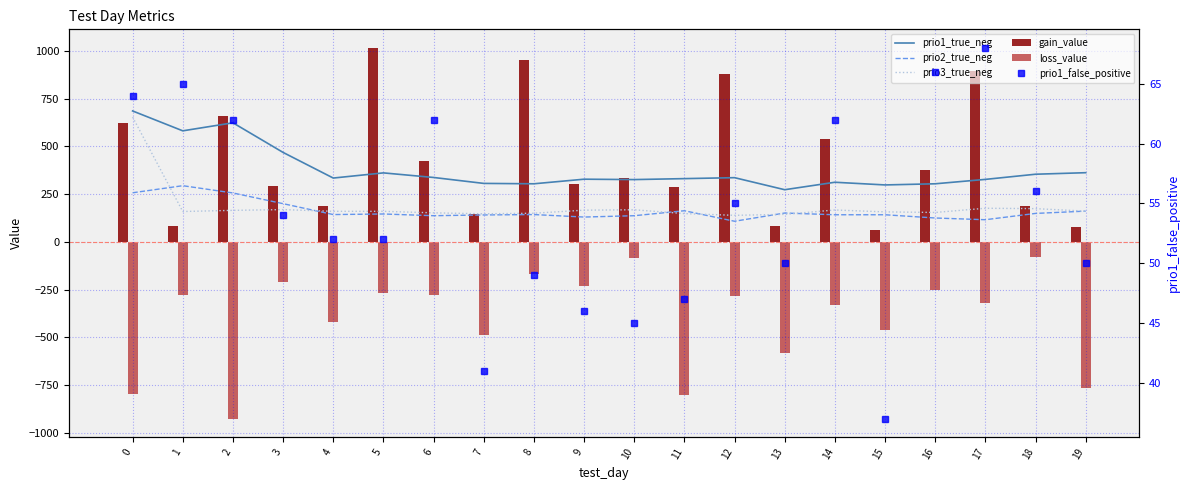

Count the number of data series in this chart.

6